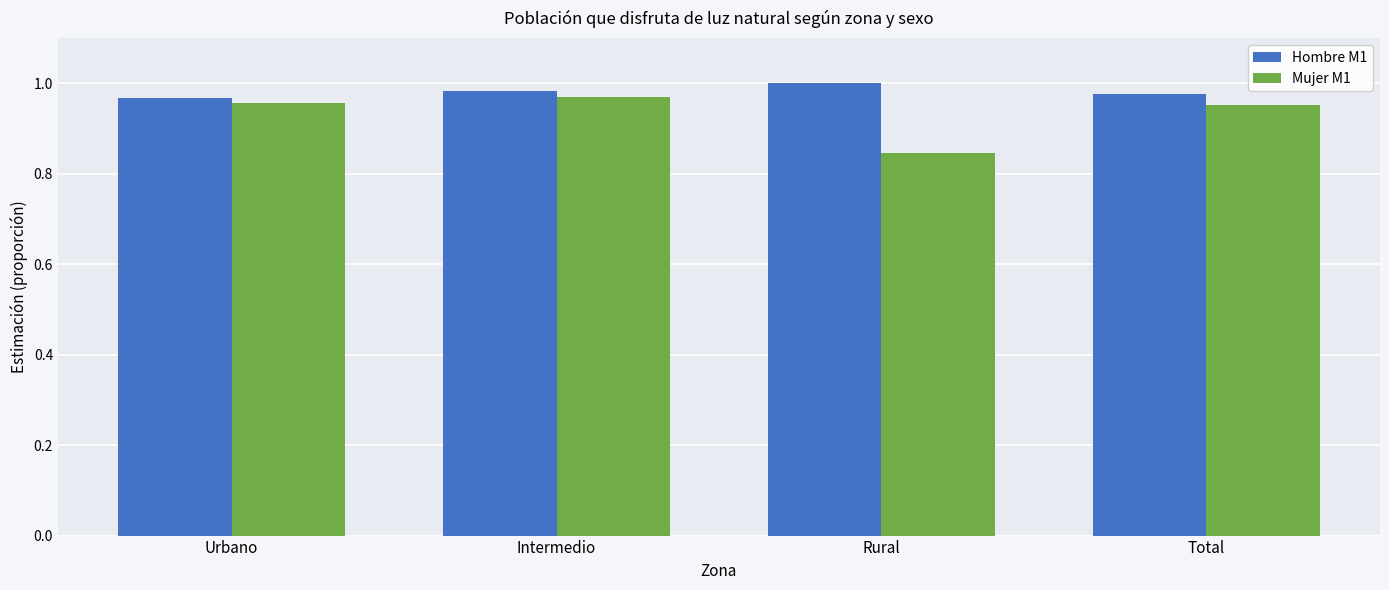

True or false: Hombre M1 has a value of 0.5 at Intermedio.

False